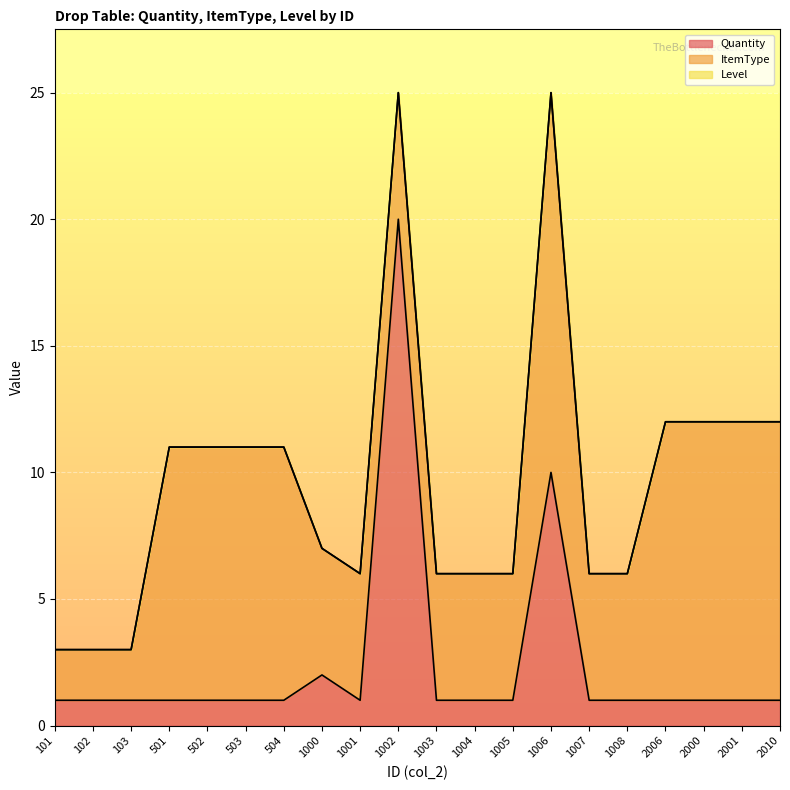

Is it true that Quantity equals 2 at 2010?

False